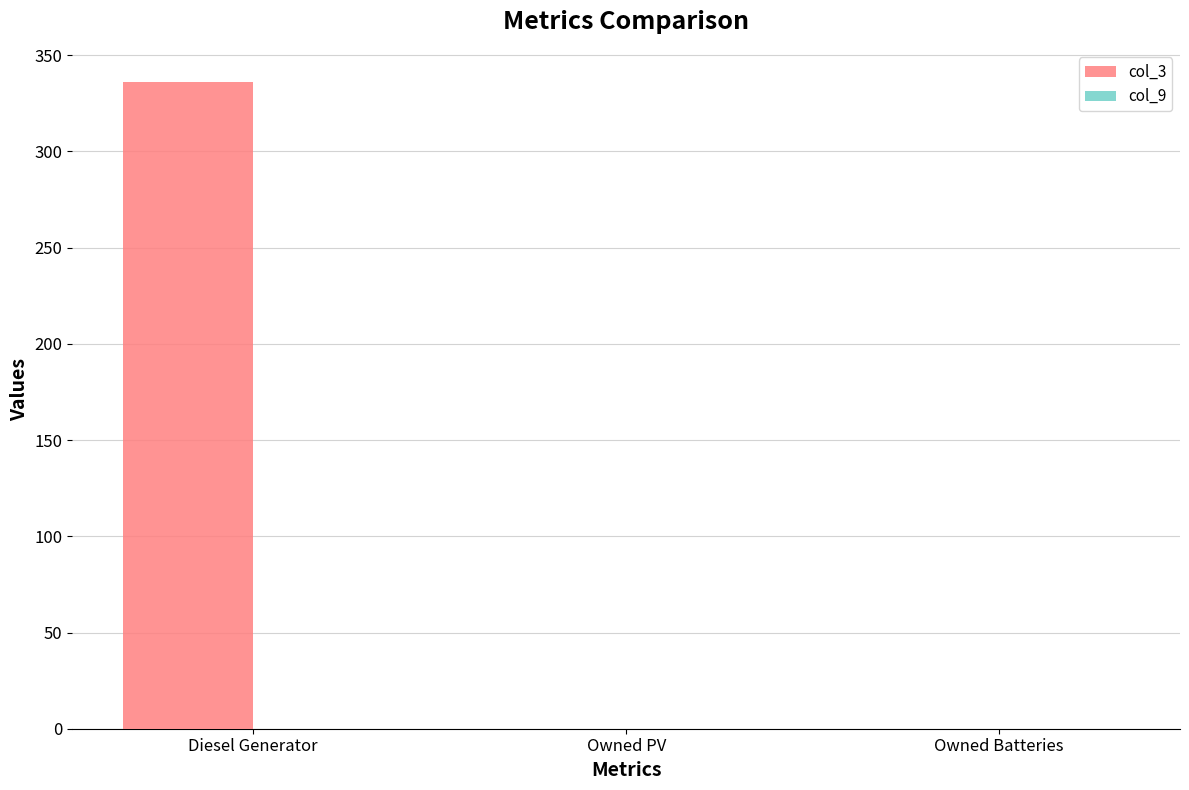

At which category does the chart reach its peak across all series?

Diesel Generator